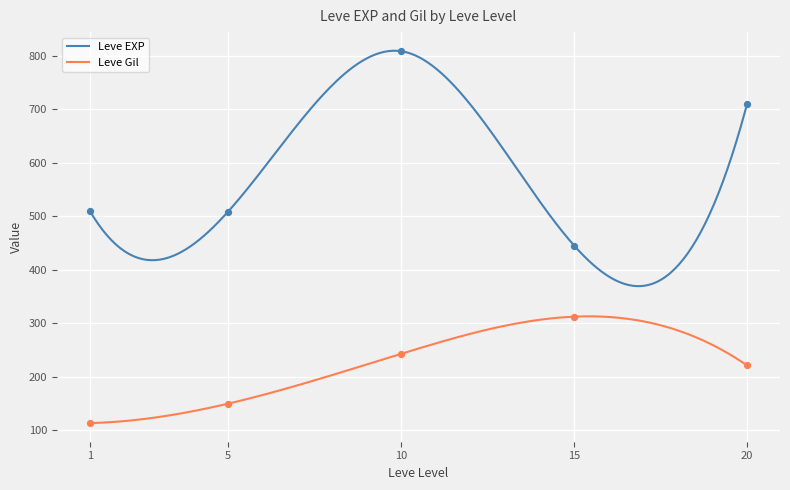

What is the minimum value for Leve Gil?

113.0